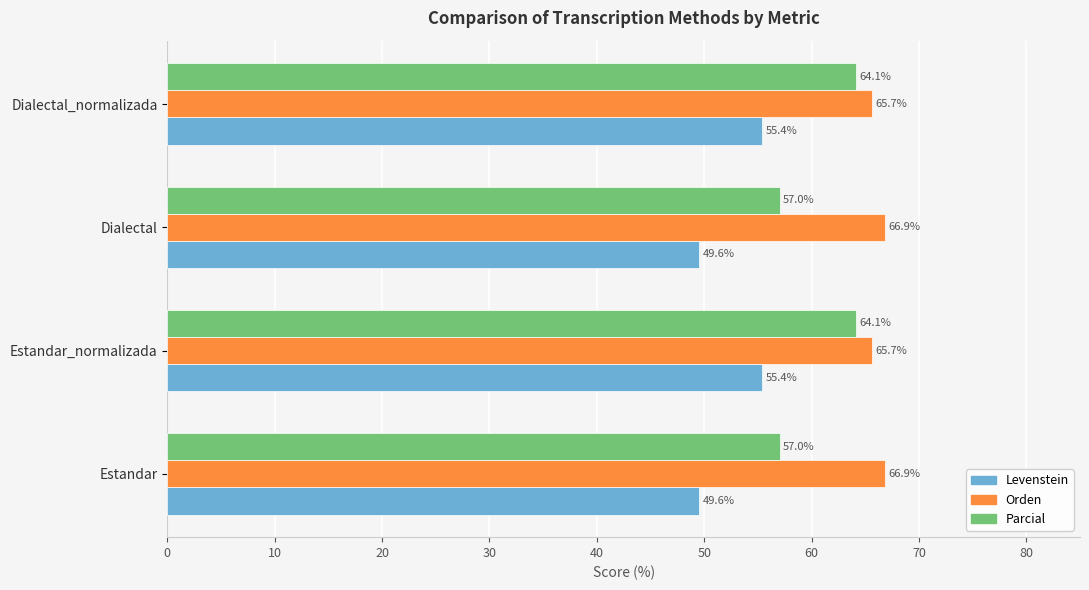

At how many categories does at least one series exceed 59?

4